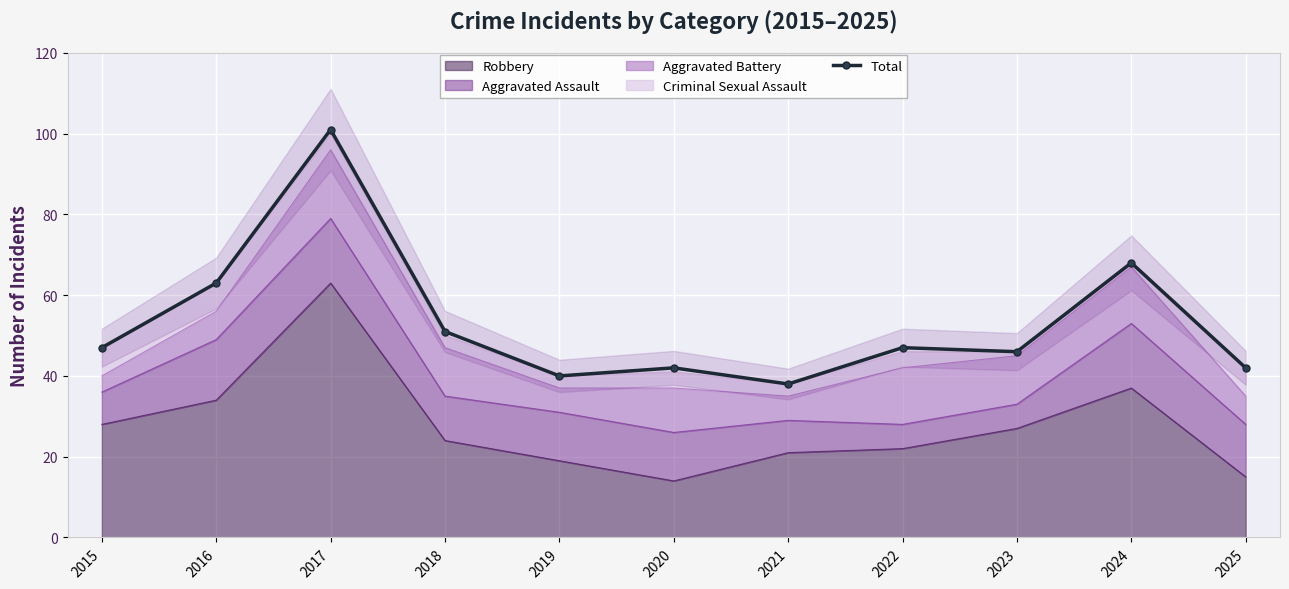

At which category does the data reach its first local peak?

2017